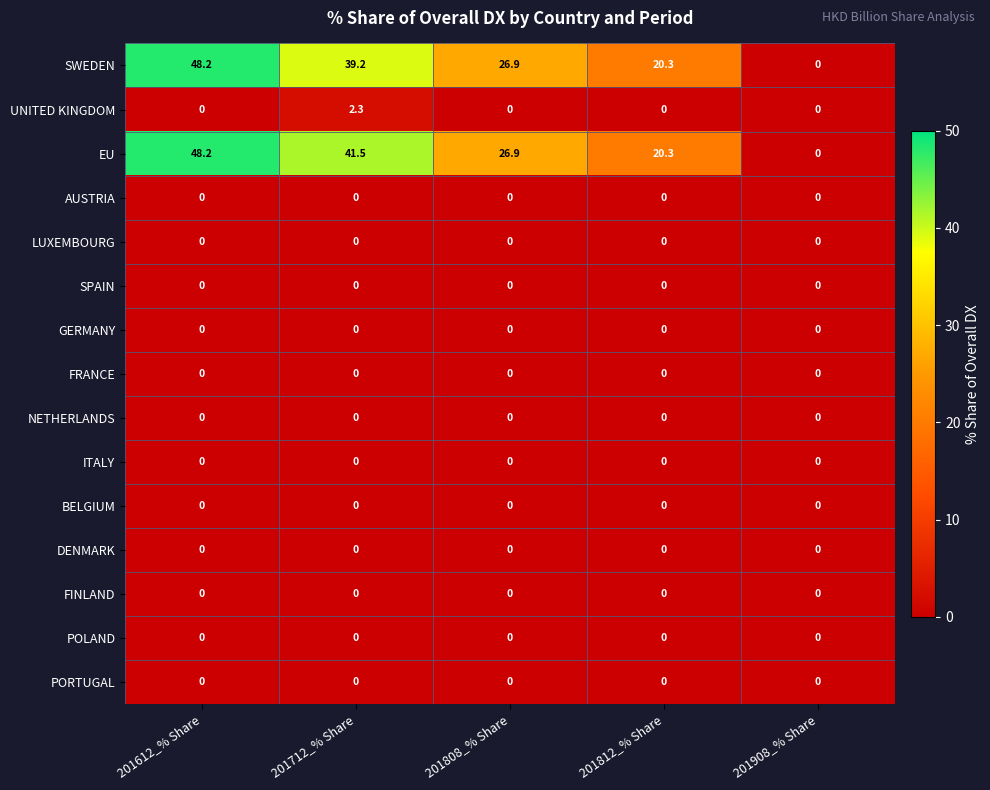

Count the number of categories in the chart.

5